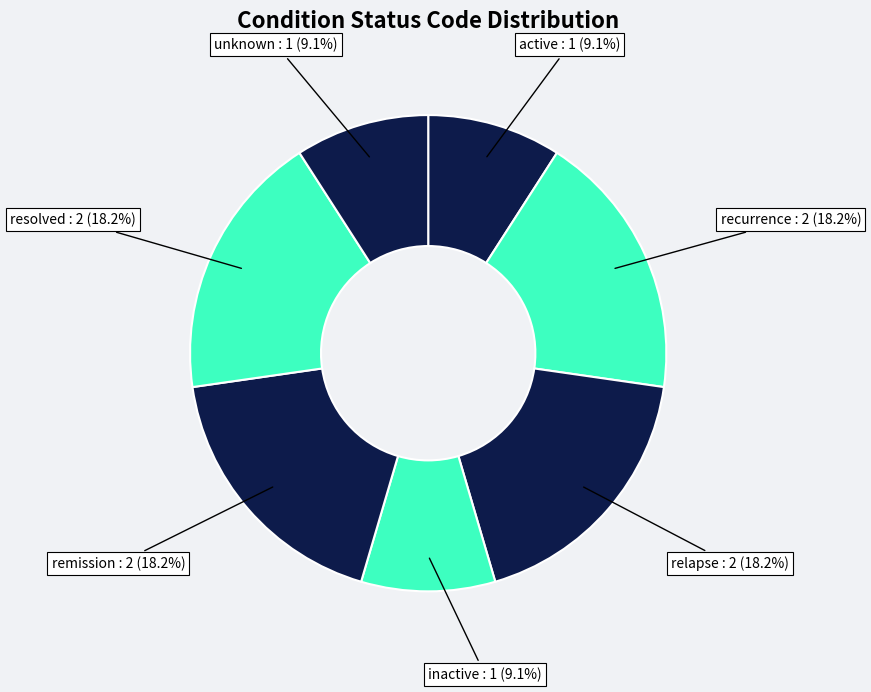

What portion of the pie excludes relapse?

81.8%